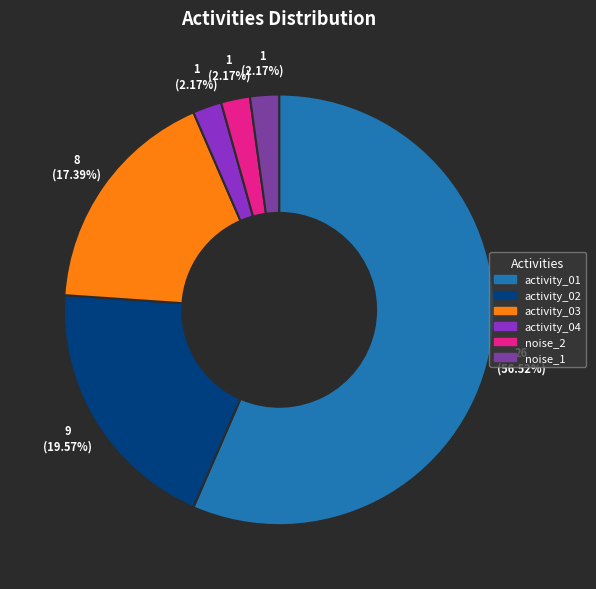

To the nearest percent, what is the average slice percentage?

17%